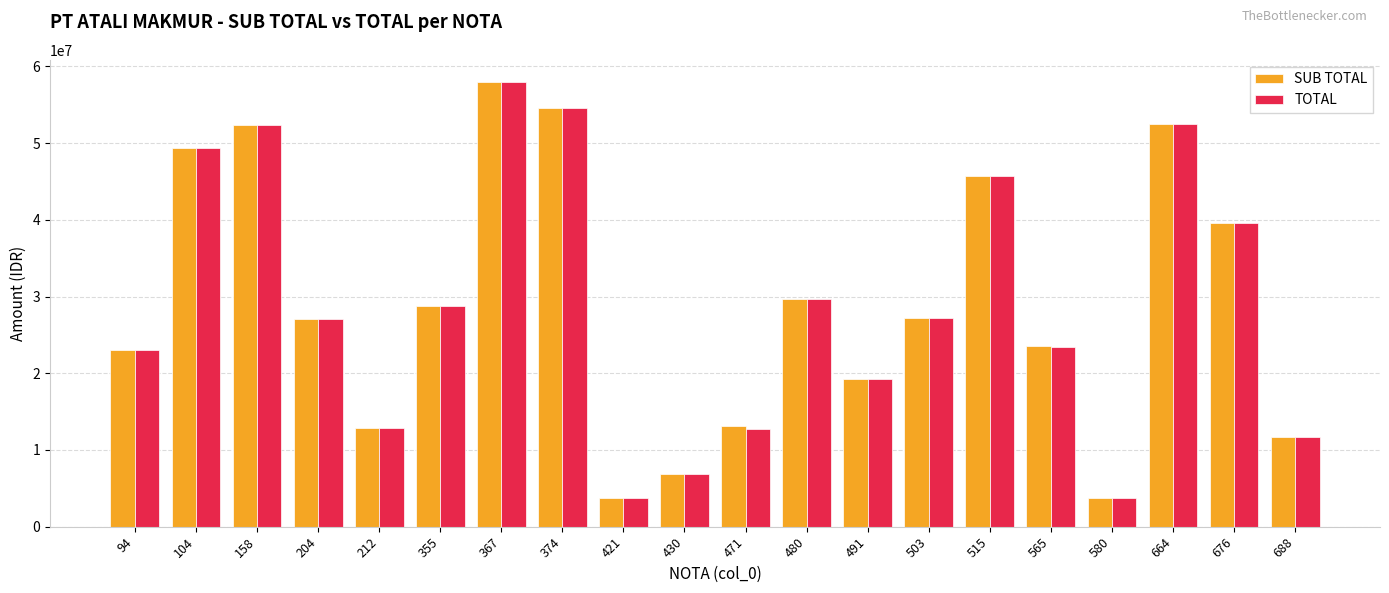

Is it true that SUB TOTAL equals 28829578.8 at 355?

True